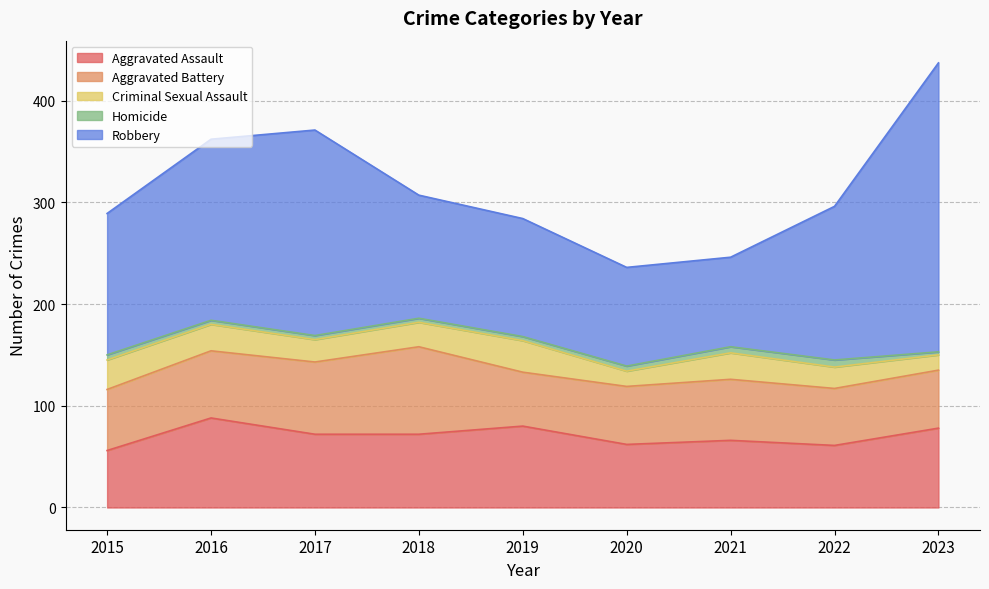

How many values in the Criminal Sexual Assault series exceed 24?

4